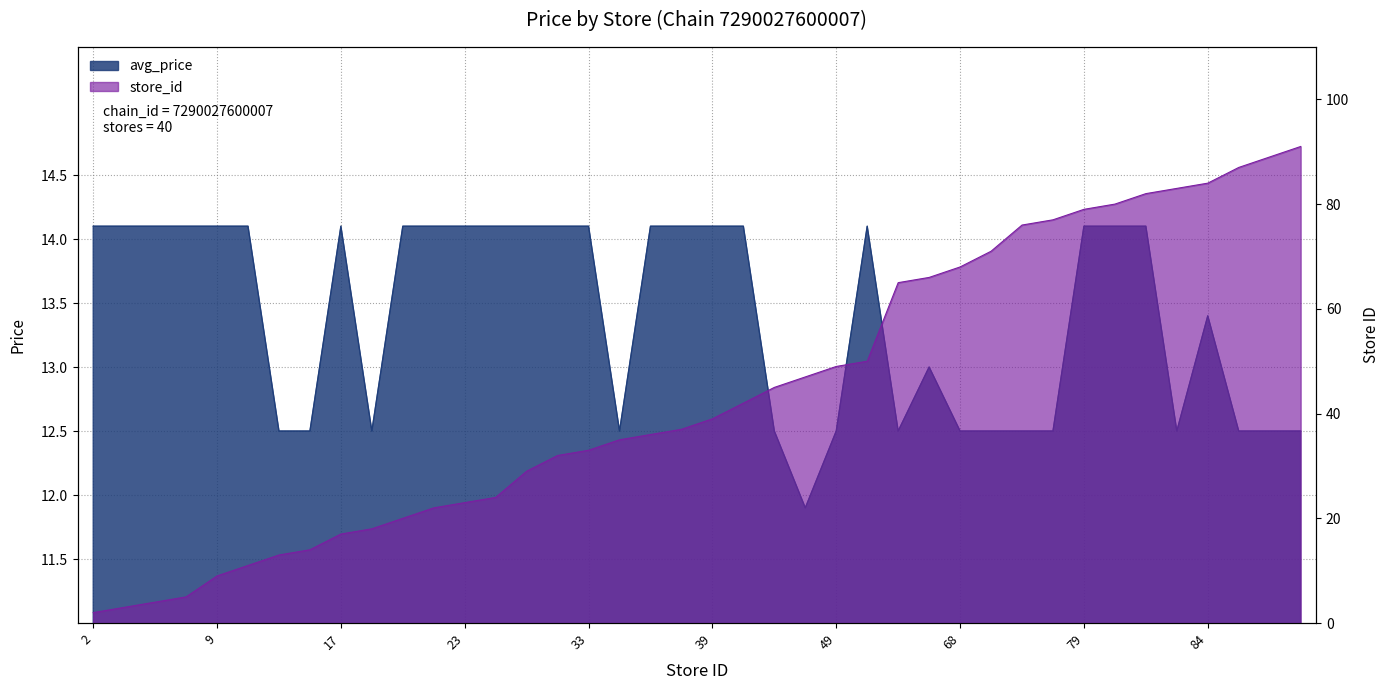

At which category does avg_price reach its first local valley?

18